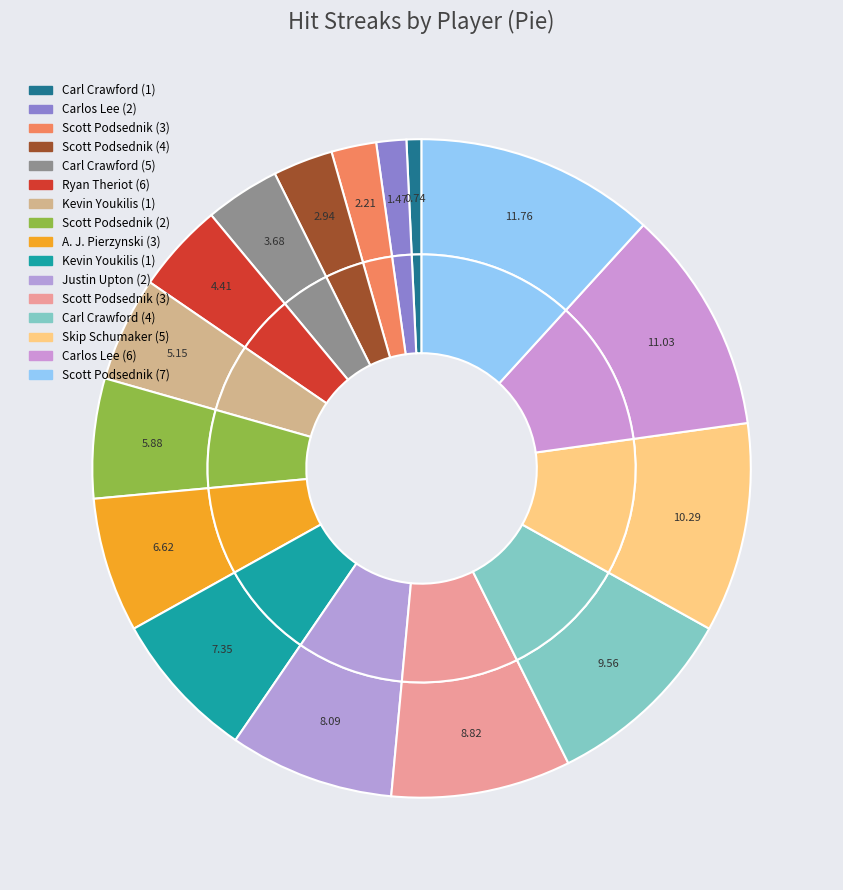

How many slices are in this pie chart?

16